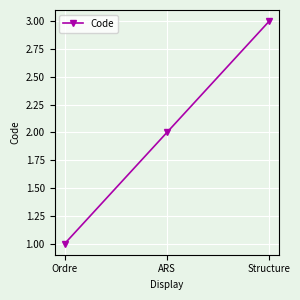

What is the minimum value shown in the chart?

1